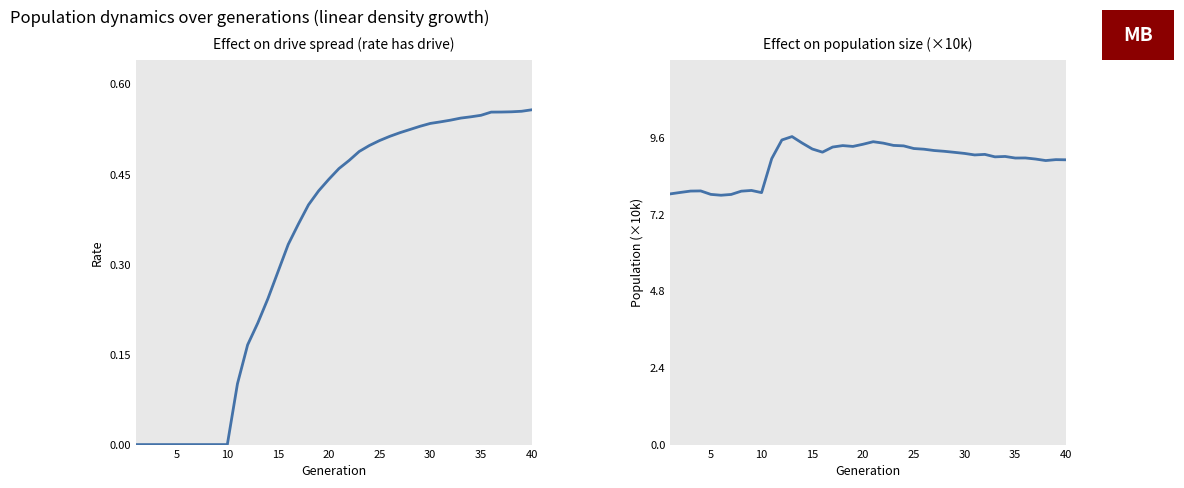

What is the value of the rate_has_drive point at the 39th from the left?

0.6